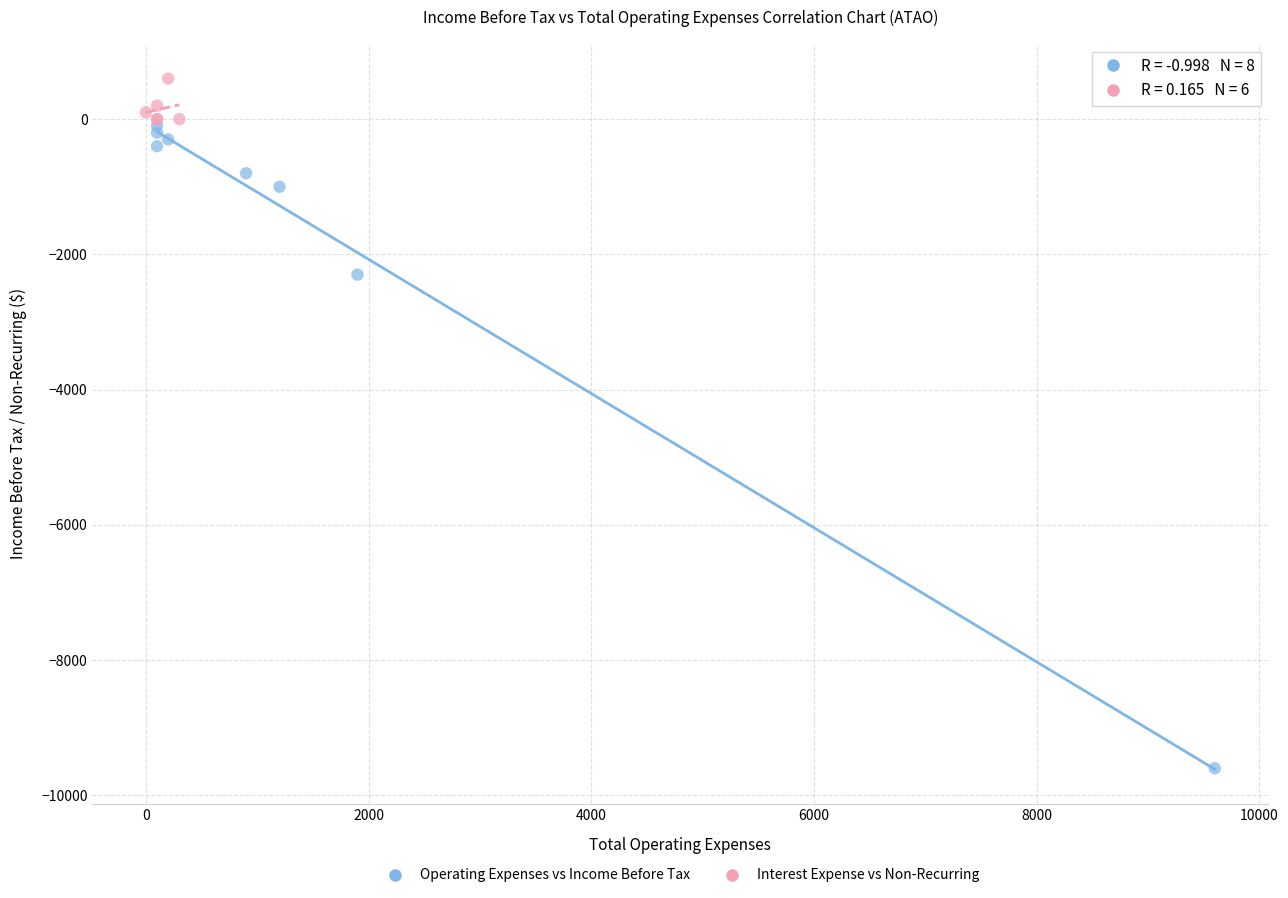

Which series has the widest spread of Y values?

Operating Expenses vs Income Before Tax